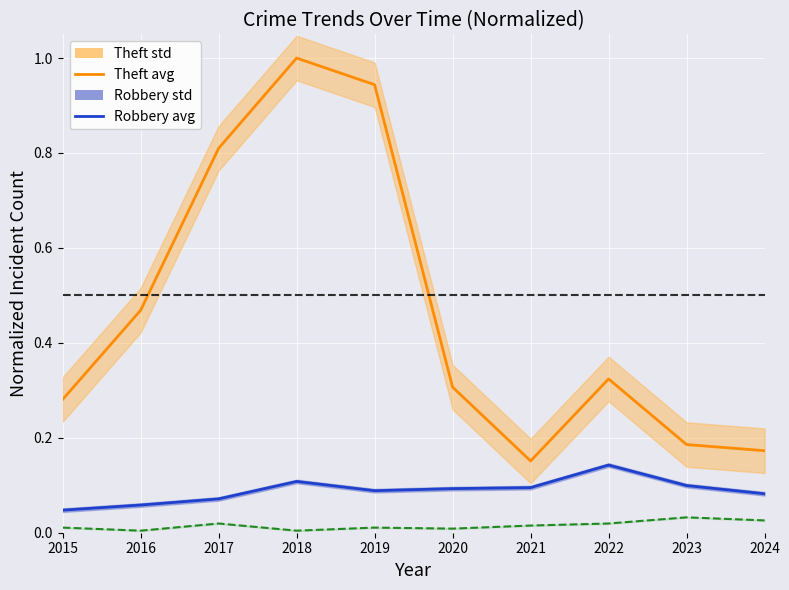

True or false: Robbery avg has a value of 0.1 at 2020.

True